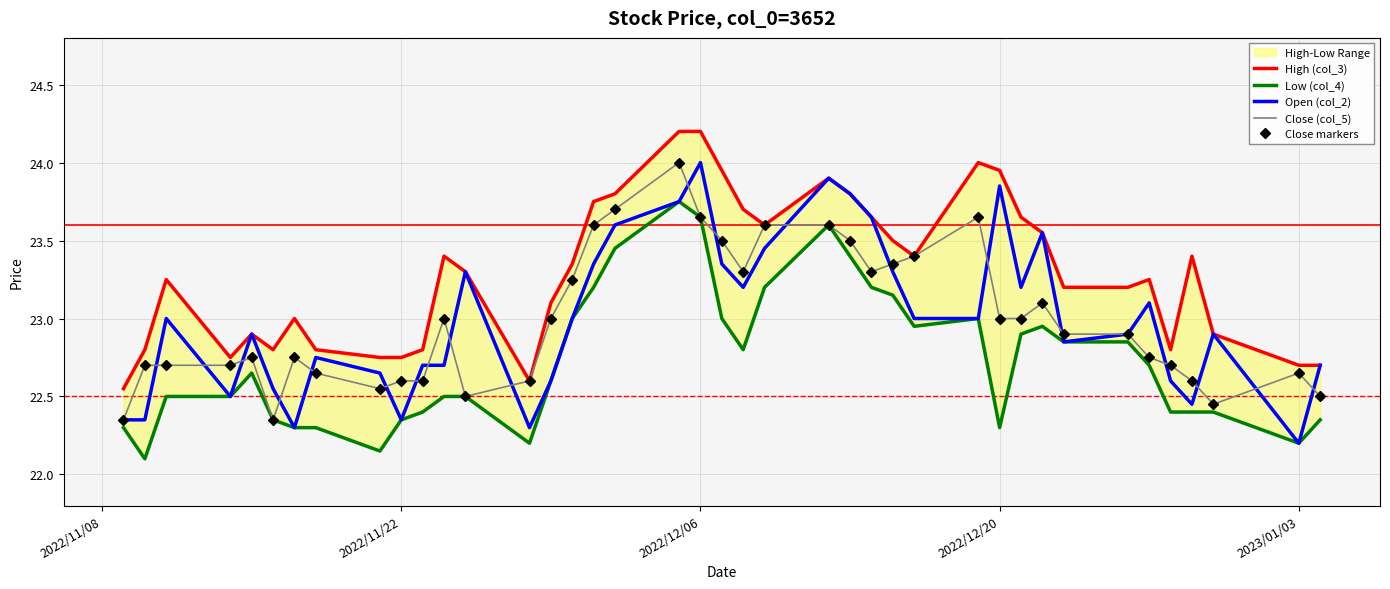

True or false: Close markers and High (col_3) intersect in this chart.

False